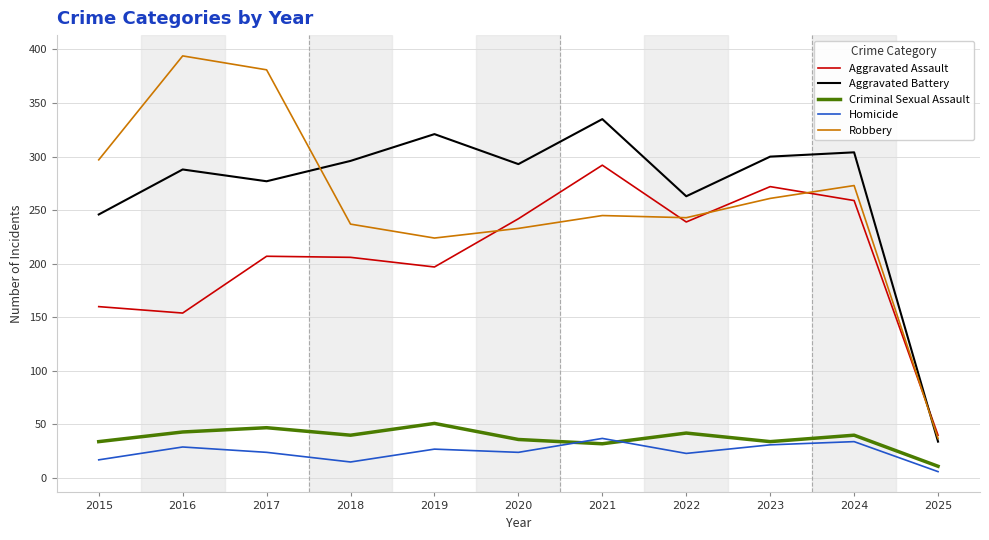

True or false: Aggravated Assault and Homicide cross at least once.

False